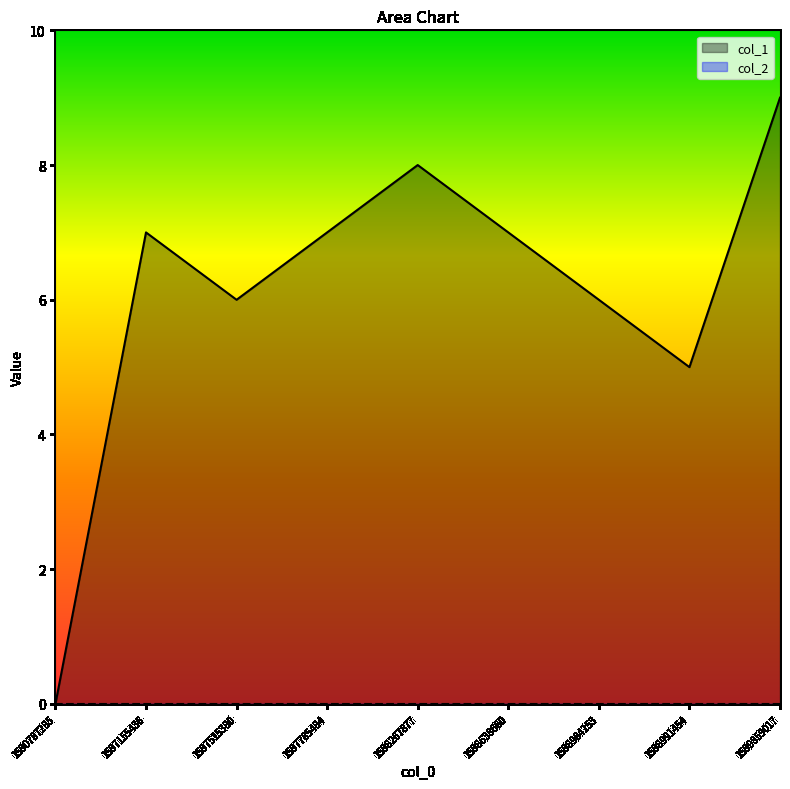

What is the sum of all values?

55